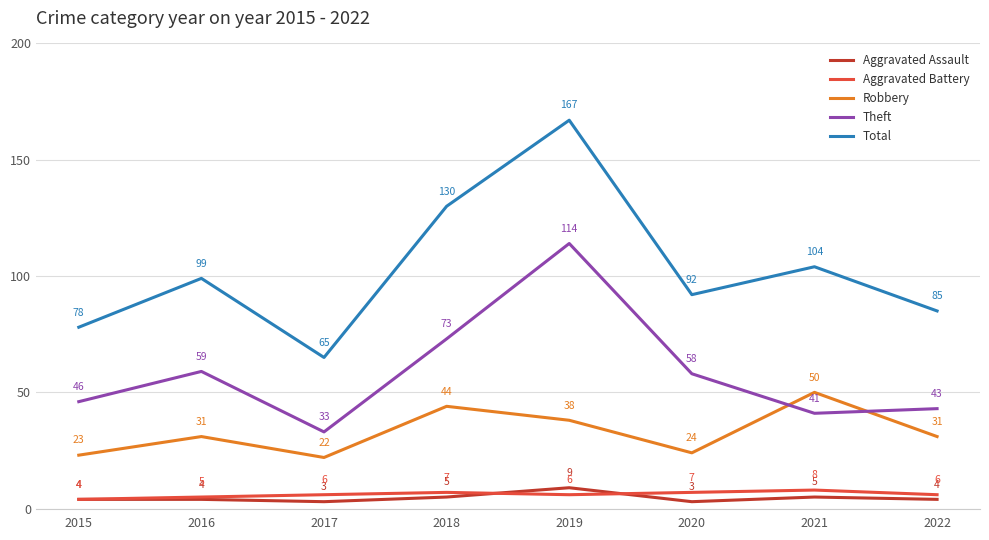

True or false: Robbery and Theft intersect in this chart.

True